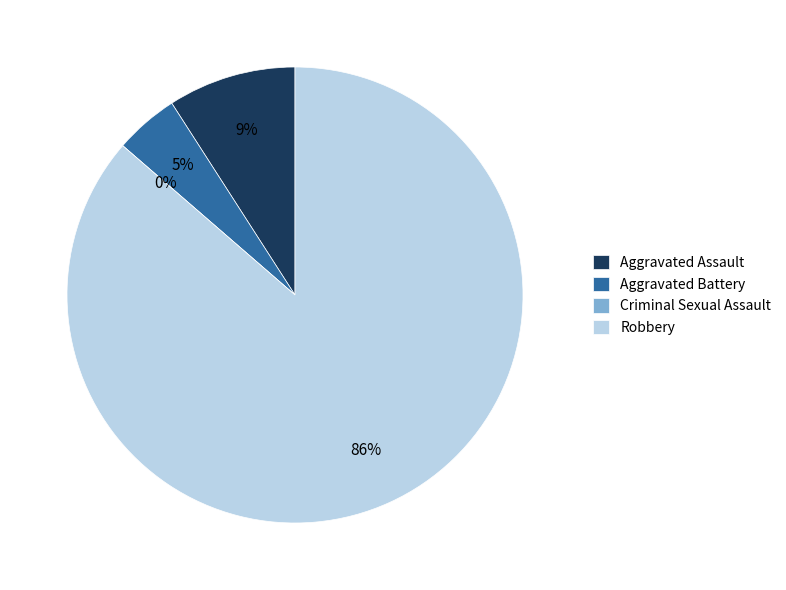

Approximately how many times larger is the value at Aggravated Battery compared to Robbery?

0.1